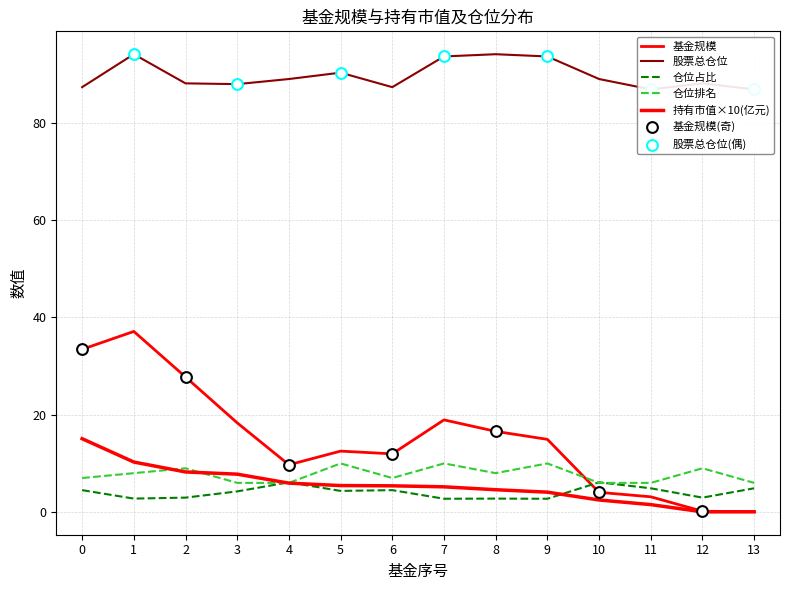

What is the total value across all series at 0?

147.4